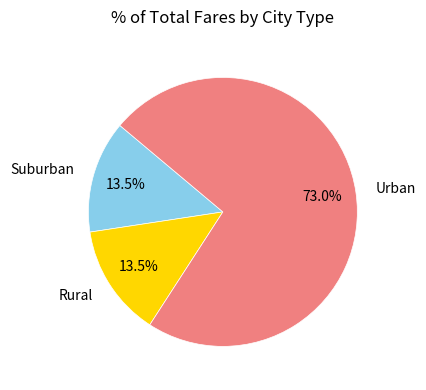

Is there a majority slice in this chart?

Yes